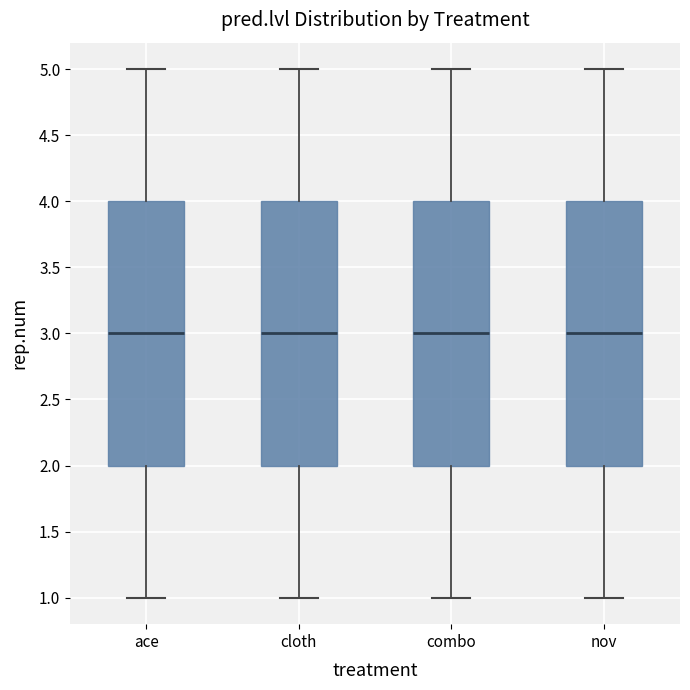

Where does the lower whisker of the box for cloth end on the y-axis? The values are not printed on the chart, so give them approximately, as read against the axis.

1